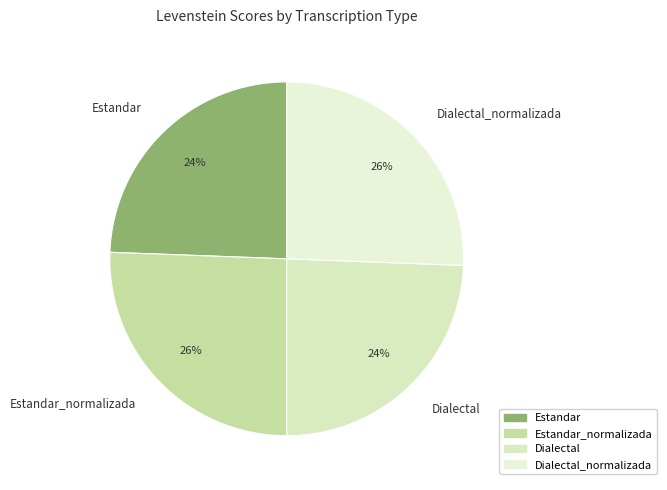

How many segments does this pie chart have?

4